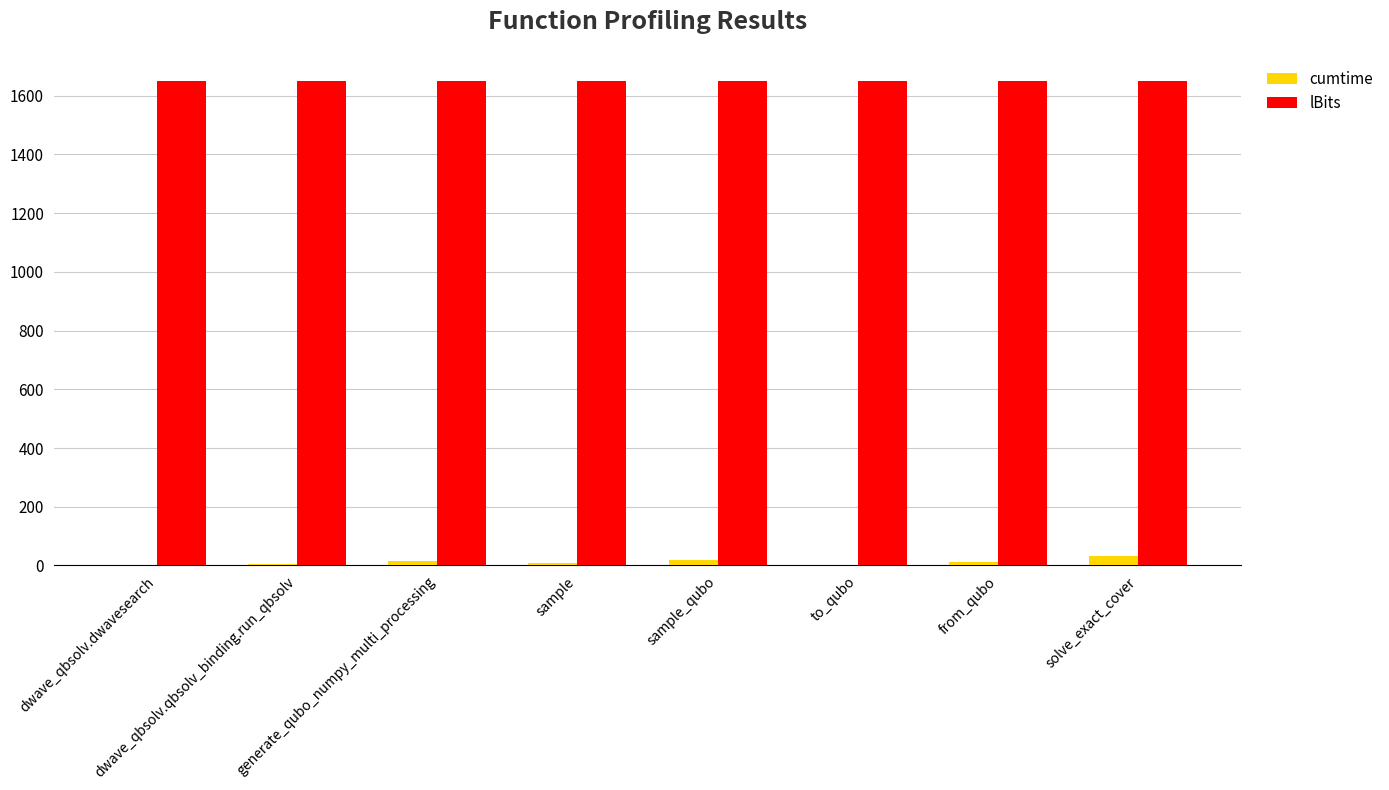

How many series are shown in this chart?

2